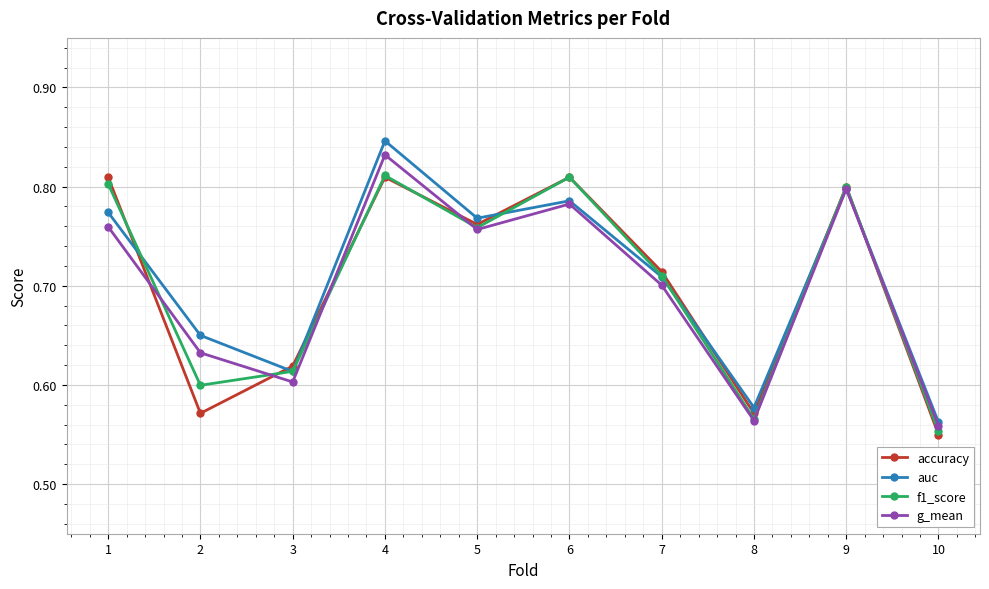

How many interior local valleys does the f1_score series have?

3